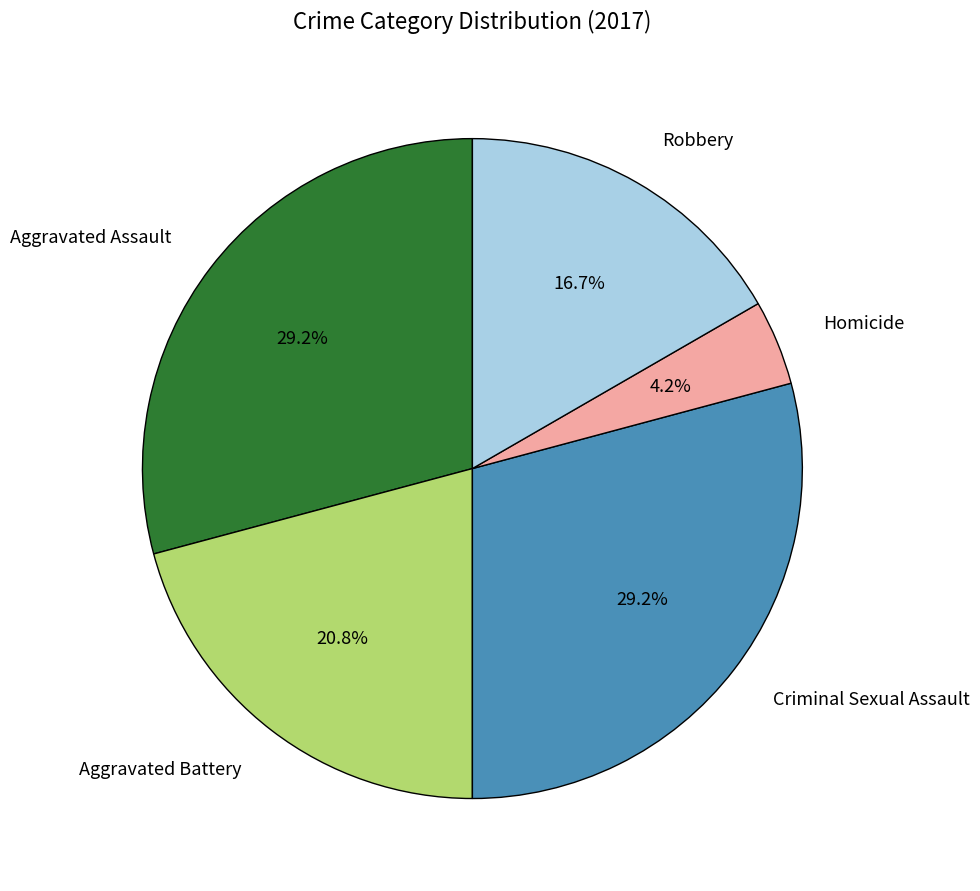

Approximately how many times larger is the value at Robbery compared to Homicide?

4.0